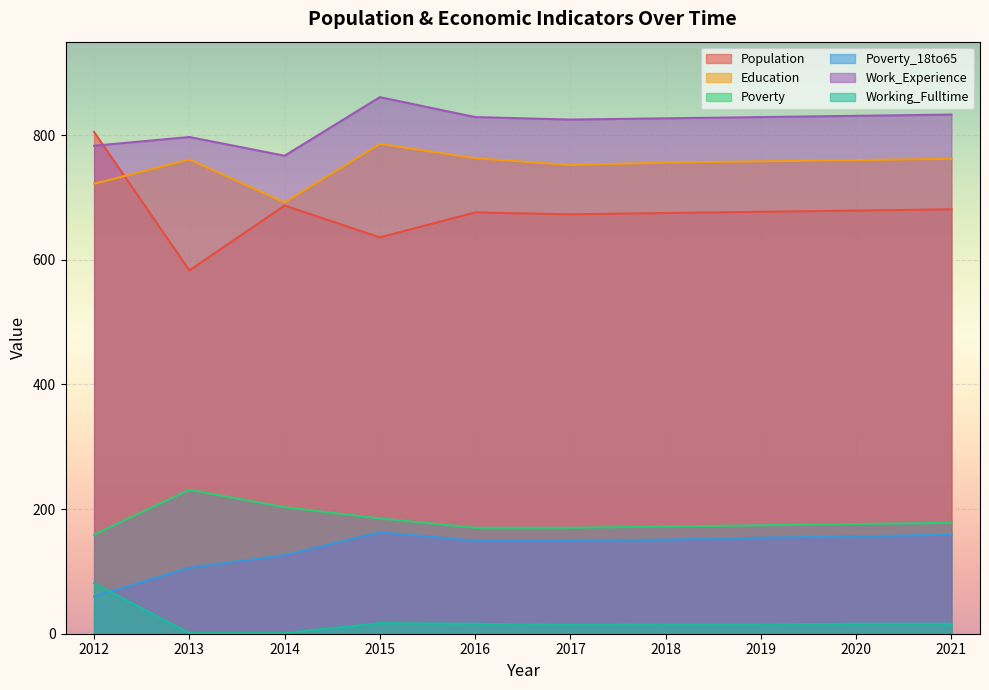

Which has a higher value, 2016 or 2017?

2016